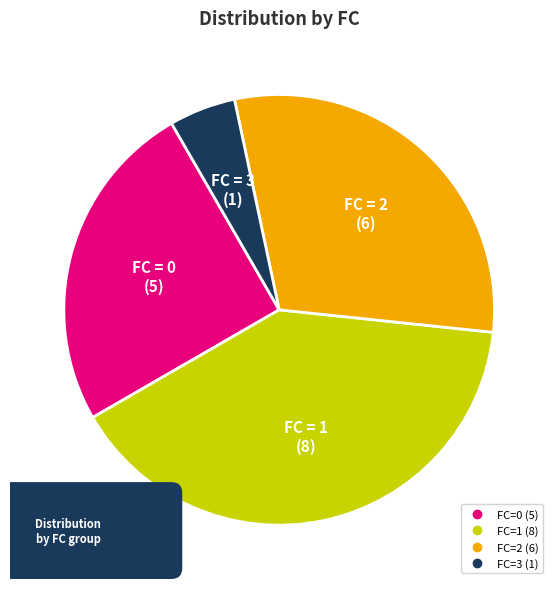

Is there any slice that represents more than half of the pie?

No